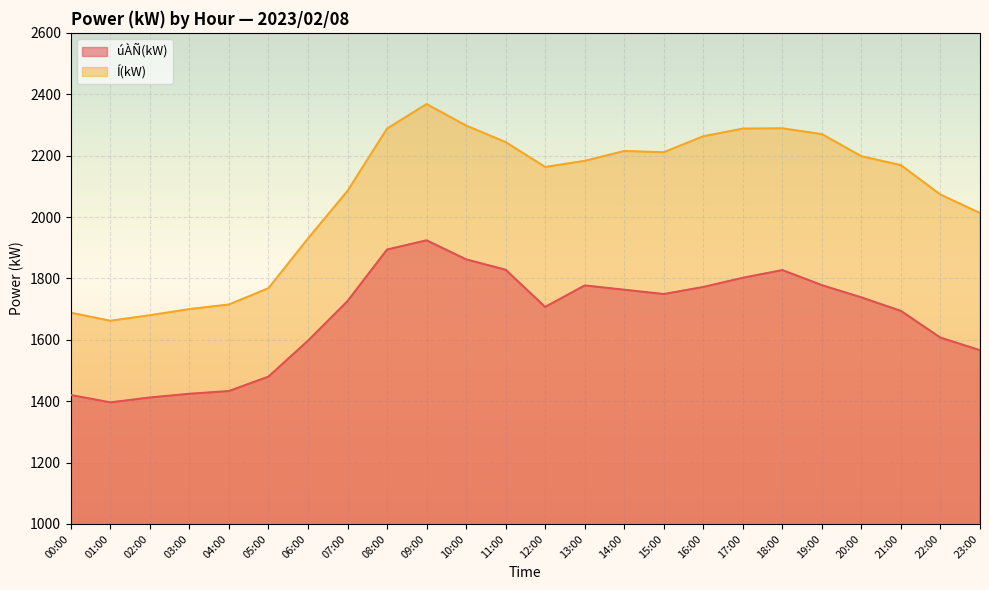

What is the total value across all series at 19:00?

4048